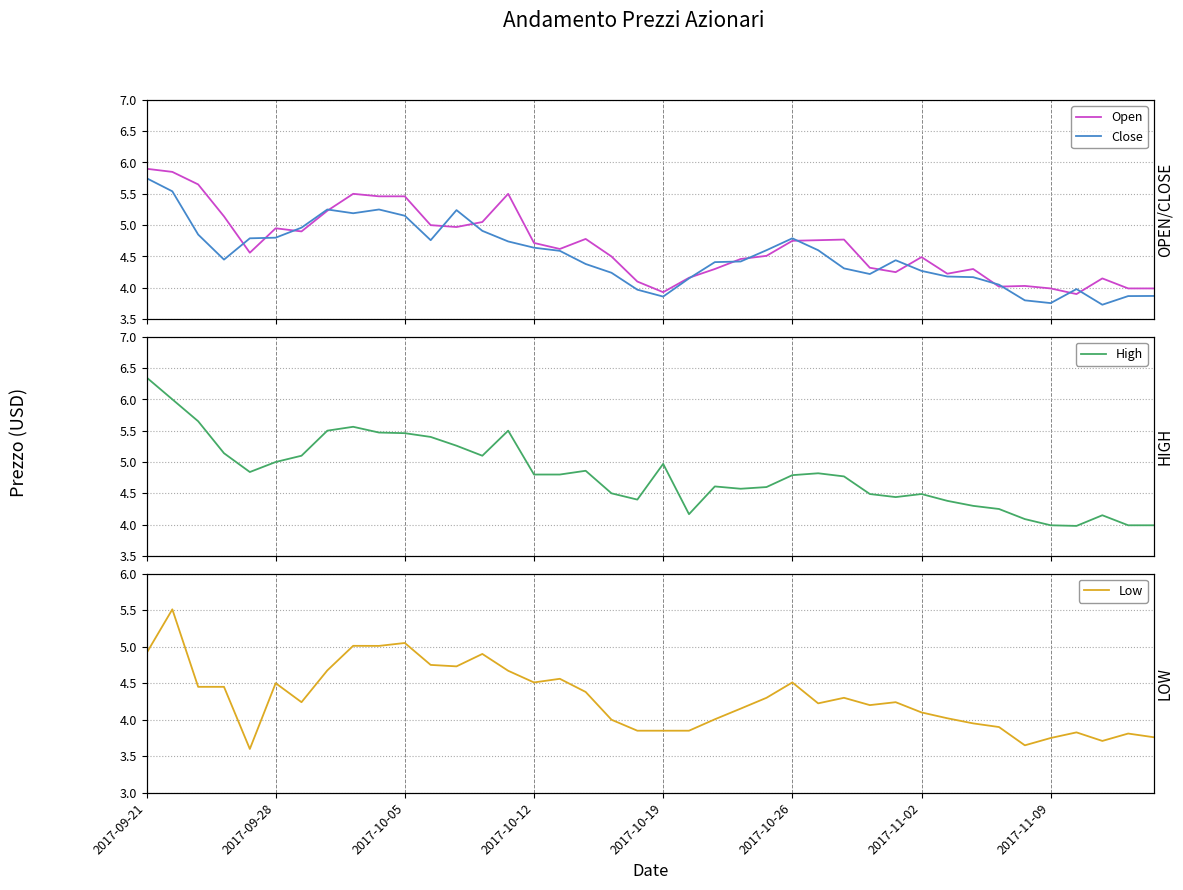

True or false: High and Close intersect in this chart.

False